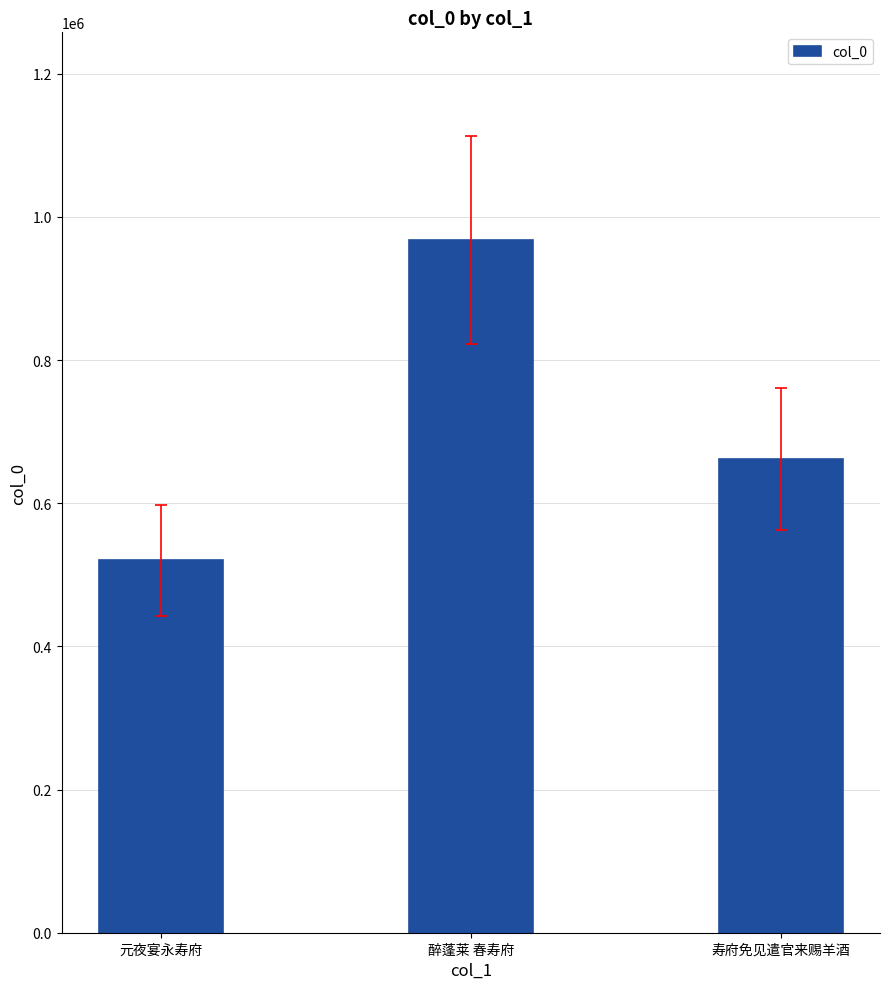

Rank the categories by value from highest to lowest.

醉蓬莱 春寿府, 寿府免见遣官来赐羊酒, 元夜宴永寿府